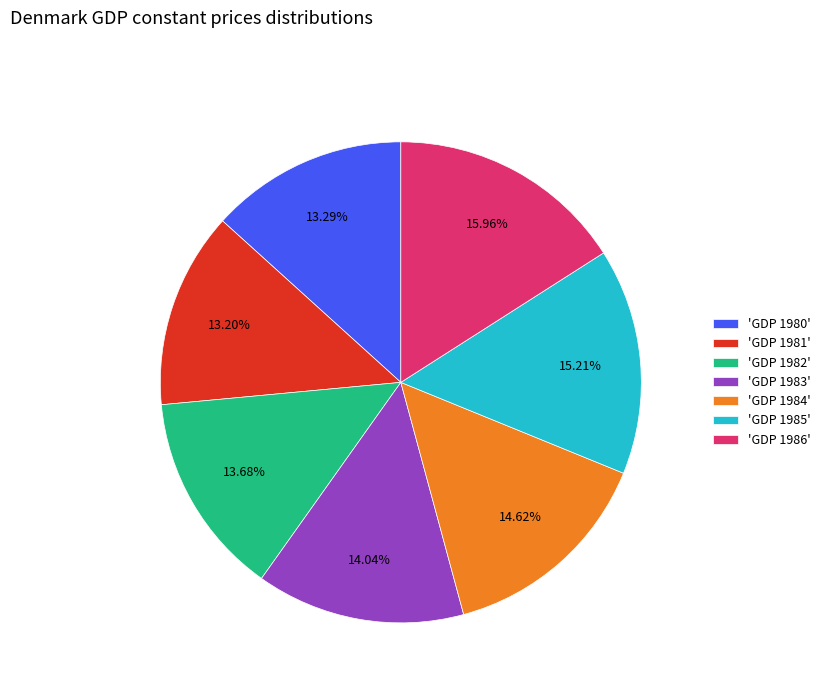

Between 'GDP 1985' and 'GDP 1980', which is larger?

'GDP 1985'